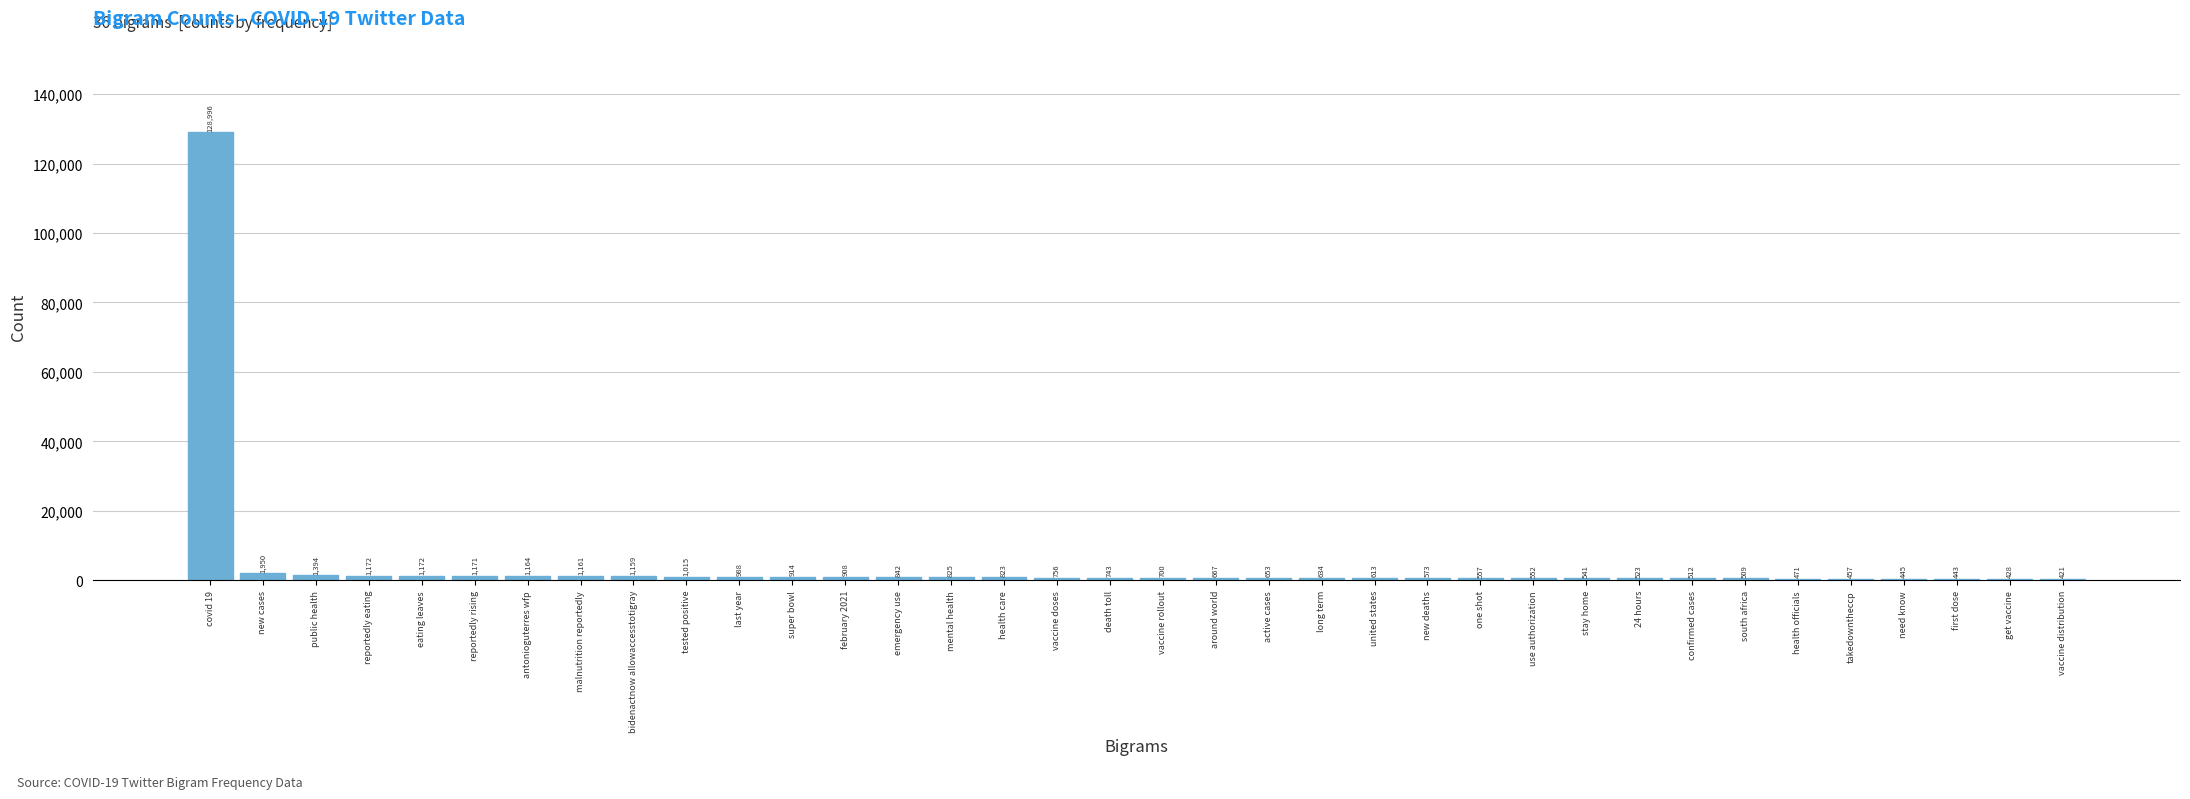

Reading left to right, what are all the values shown in this chart?

covid 19=128996	new cases=1950	public health=1394	reportedly eating=1172	eating leaves=1172	reportedly rising=1171	antonioguterres wfp=1164	malnutrition reportedly=1161	bidenactnow allowaccesstotigray=1159	tested positive=1015	last year=988	super bowl=914	february 2021=908	emergency use=842	mental health=825	health care=823	vaccine doses=756	death toll=743	vaccine rollout=700	around world=667	active cases=653	long term=634	united states=613	new deaths=573	one shot=557	use authorization=552	stay home=541	24 hours=523	confirmed cases=512	south africa=509	health officials=471	takedowntheccp=457	need know=445	first dose=443	get vaccine=428	vaccine distribution=421